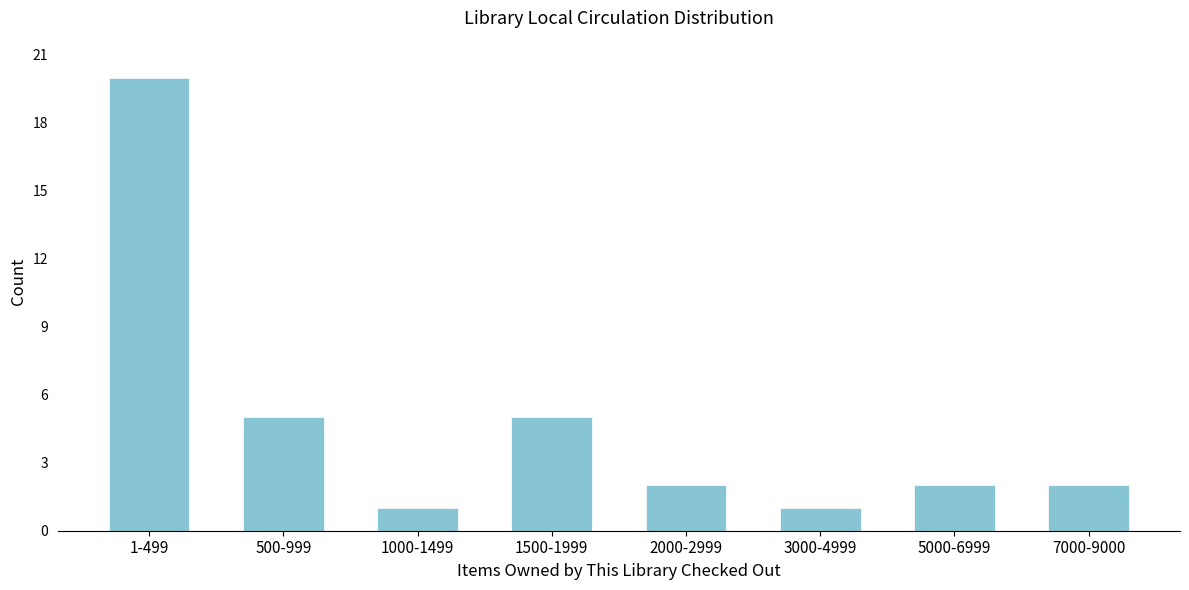

Reading right to left, transcribe all the data shown in this chart.

7000-9000=2	5000-6999=2	3000-4999=1	2000-2999=2	1500-1999=5	1000-1499=1	500-999=5	1-499=20